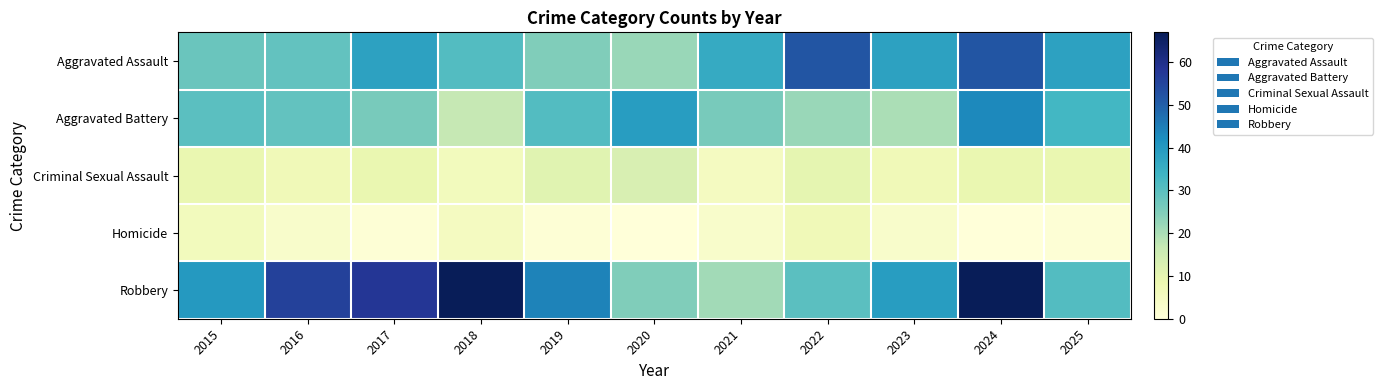

At how many categories does at least one series exceed 46?

5